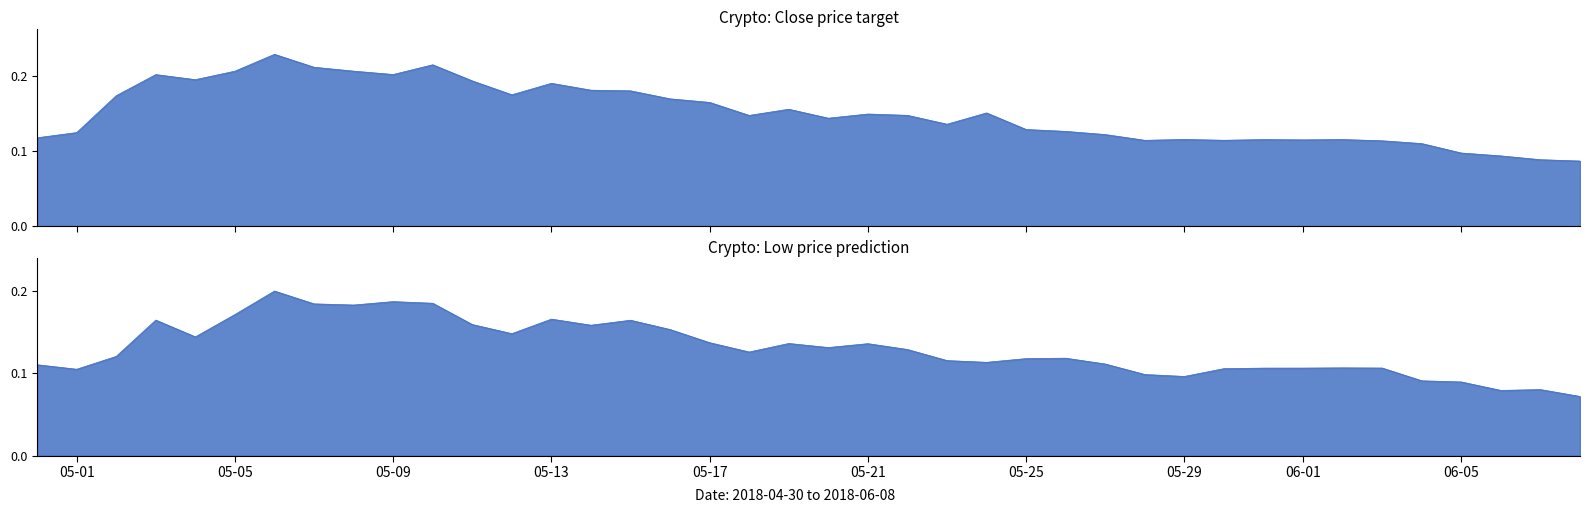

What is the maximum value shown in the chart?

0.2